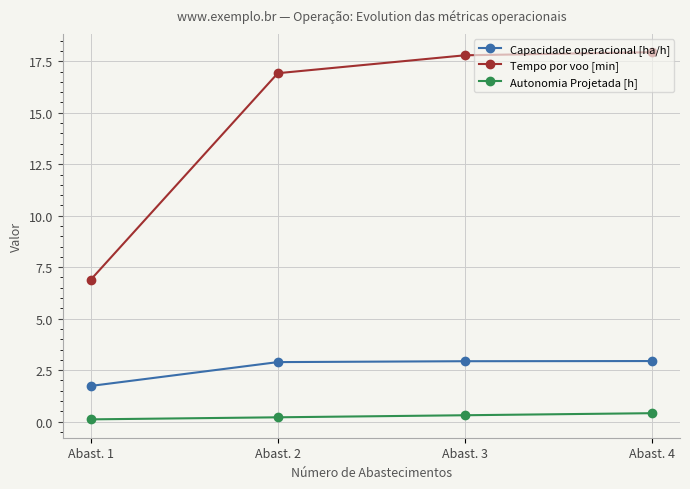

What is the average value of the Capacidade operacional [ha/h] series?

2.6